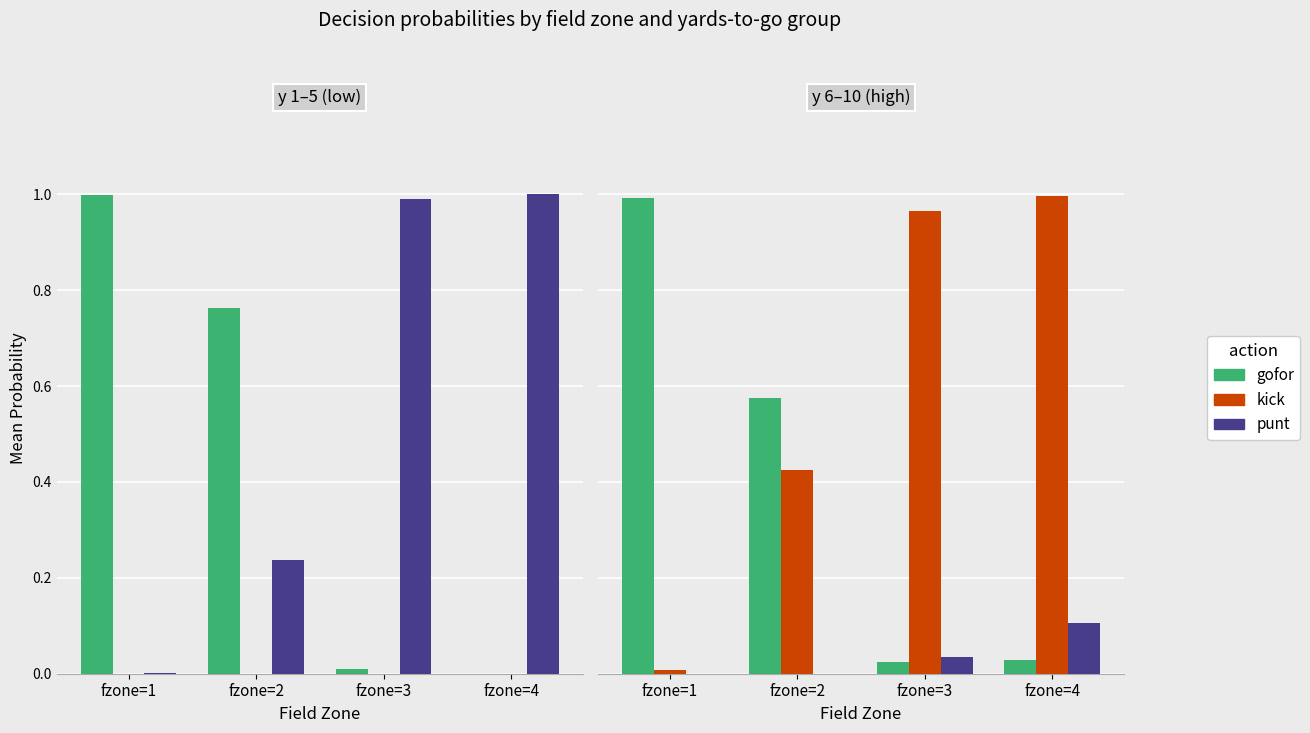

At how many categories does at least one series exceed 0?

4